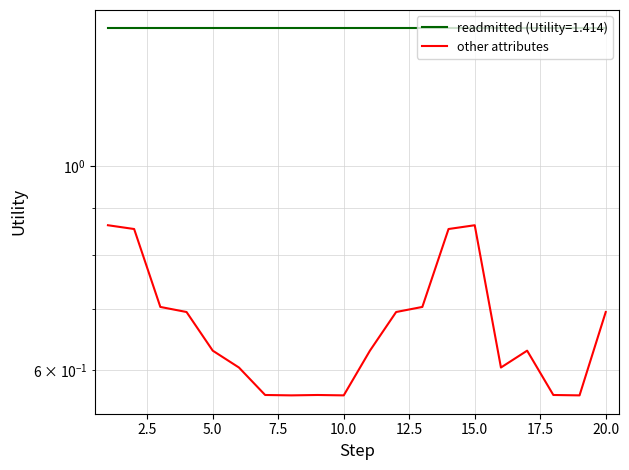

True or false: the data has more than 1 interior local peaks.

True